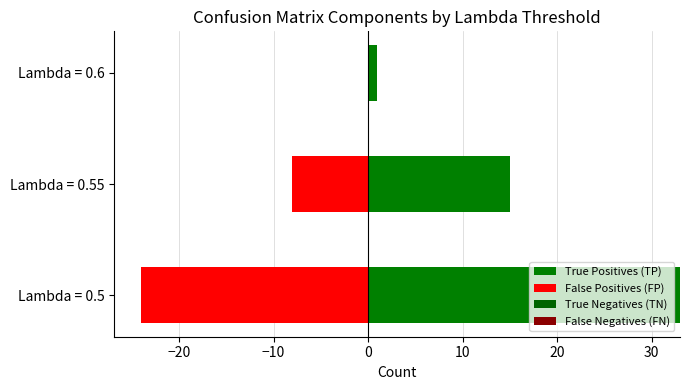

What are all the series names shown in the legend?

True Positives (TP), False Positives (FP), True Negatives (TN), False Negatives (FN)